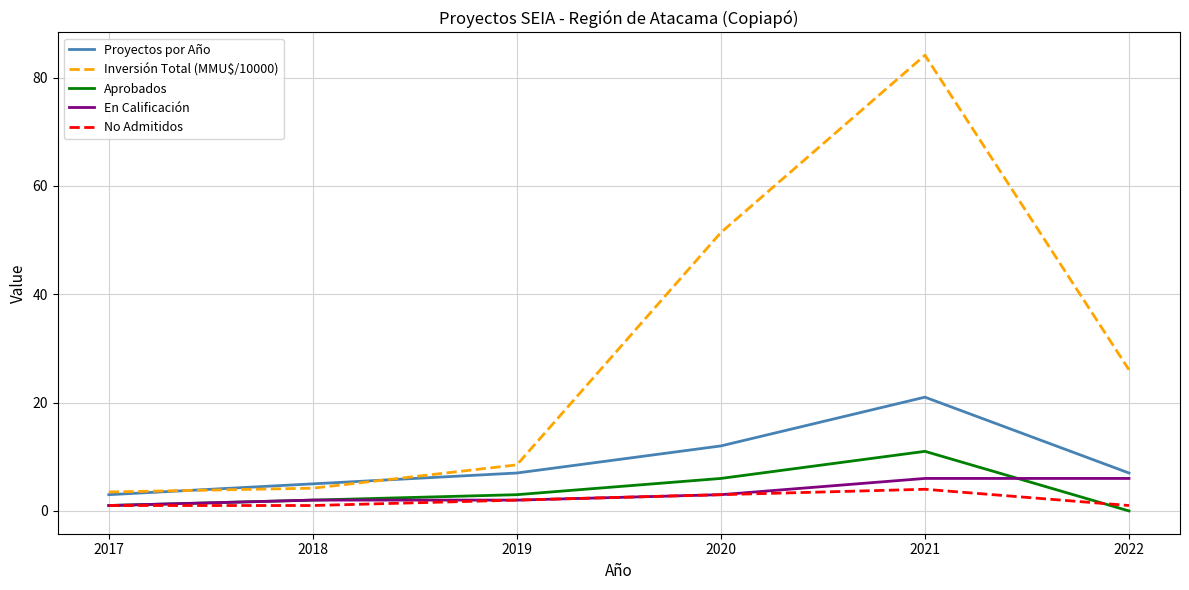

The value of Proyectos por Año at 2018 is 5.0. True or false?

True